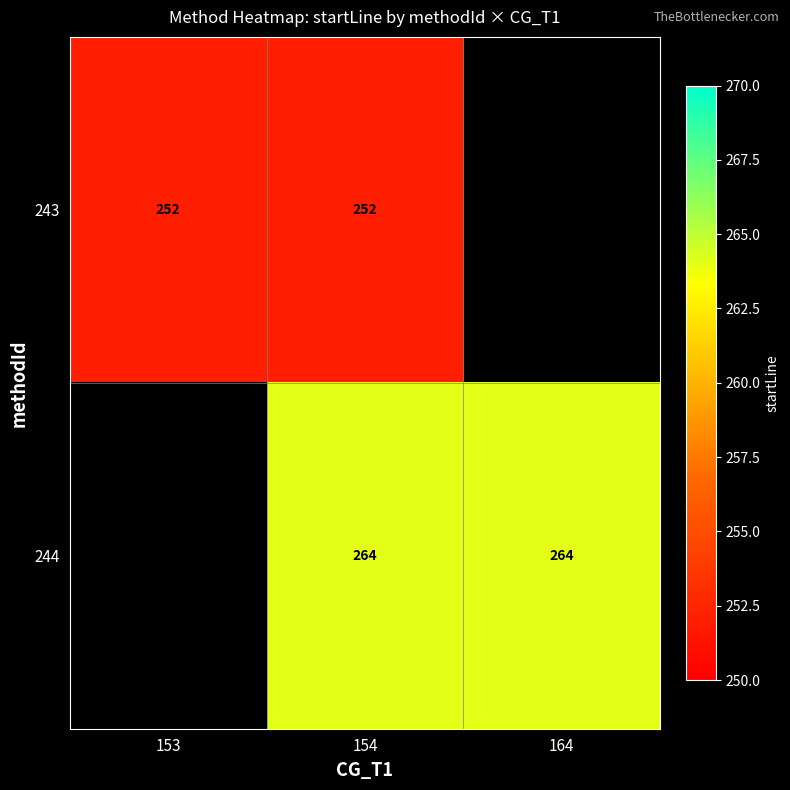

Rank the series at 154 from highest to lowest value.

244, 243